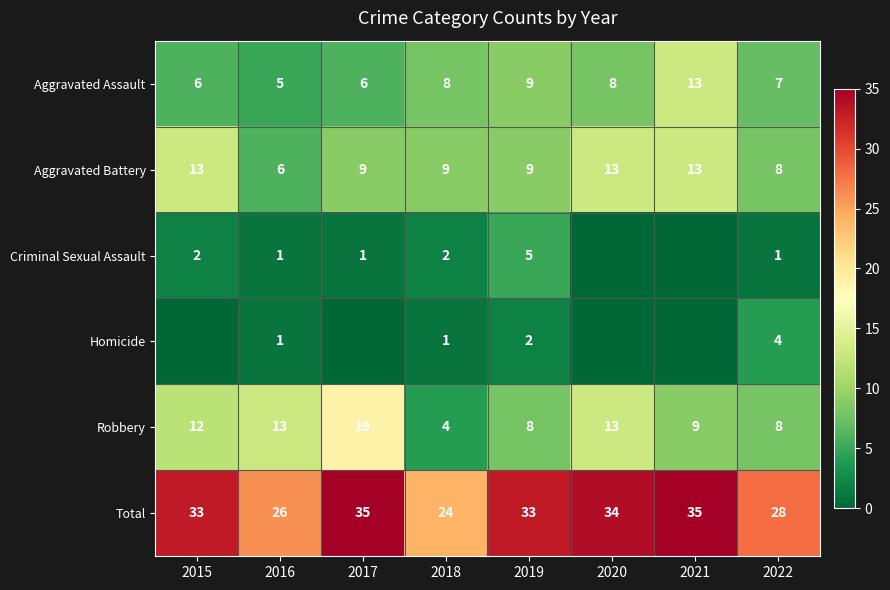

True or false: Criminal Sexual Assault has a value of 3 at 2015.

False